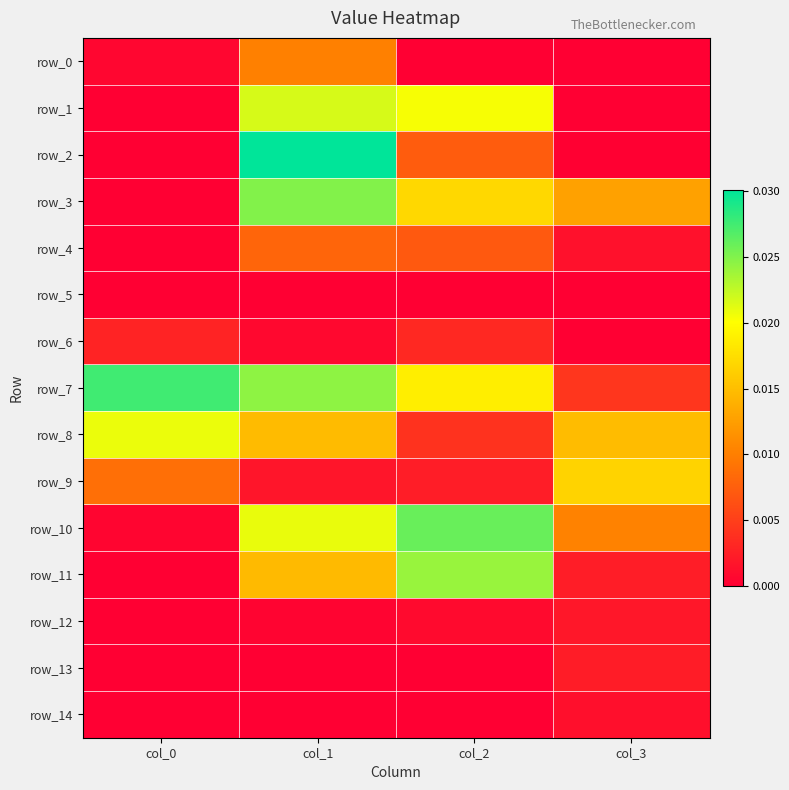

Which series changed the most between col_1 and col_3?

row_2